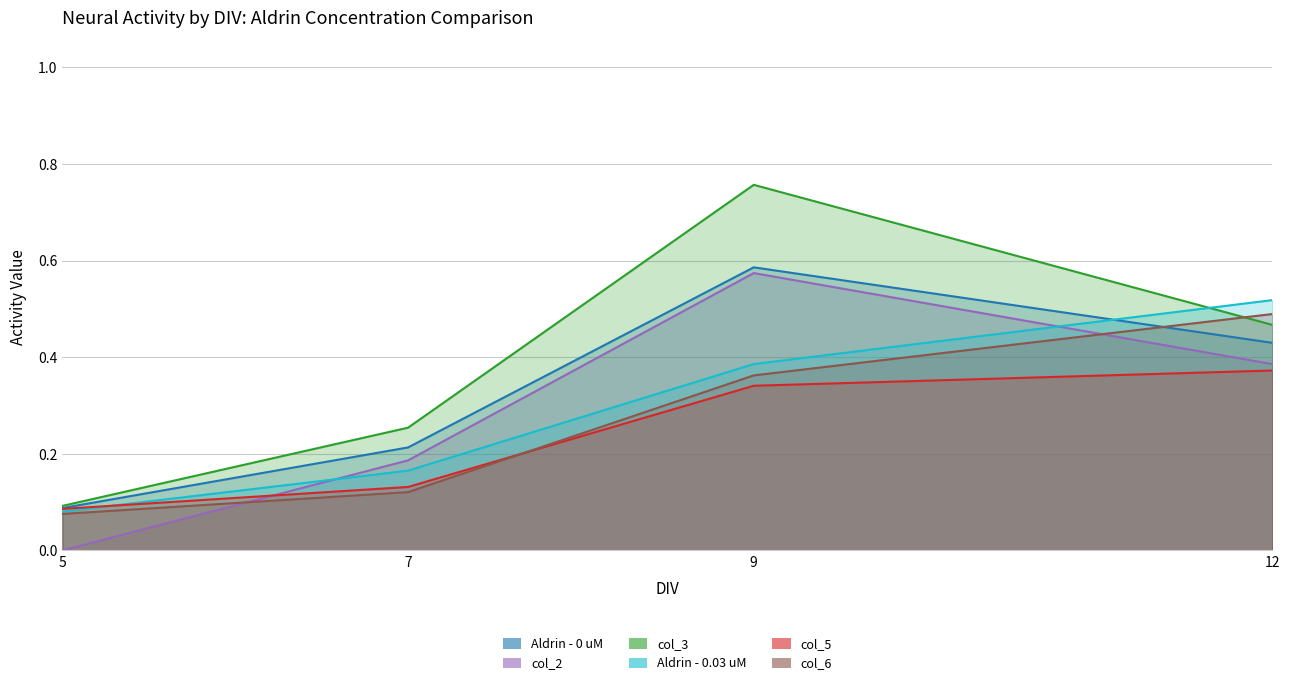

What is the total value across all series at 9?

3.0